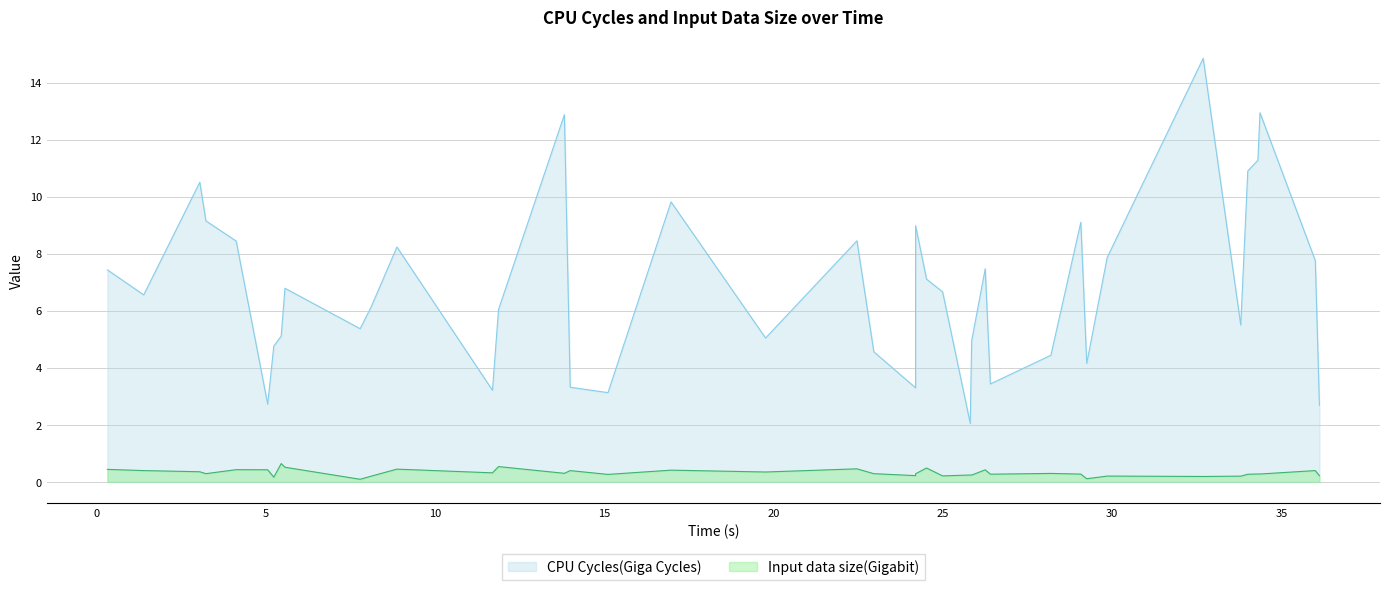

What is the lowest value of the Input data size(Gigabit) series?

0.1